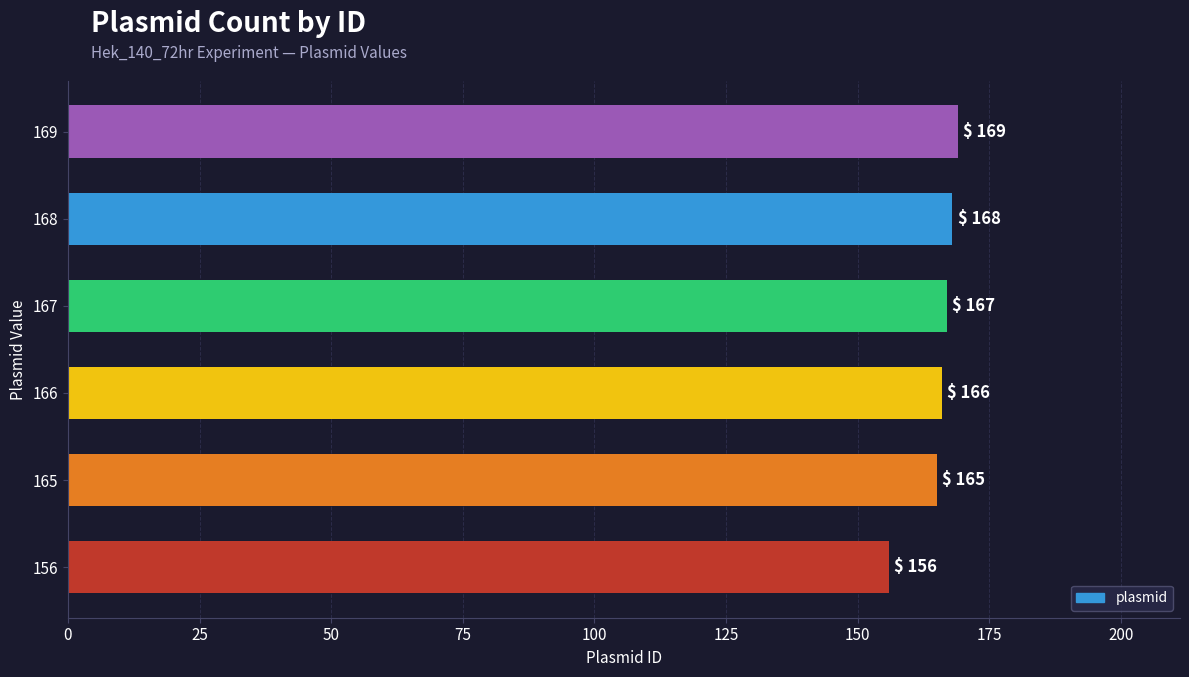

Which has a higher value, 169 or 166?

169